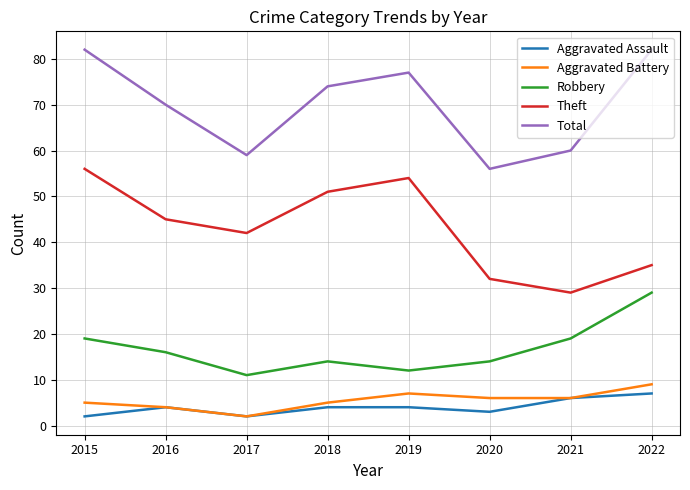

Does the chart display data point markers on the line(s)?

No